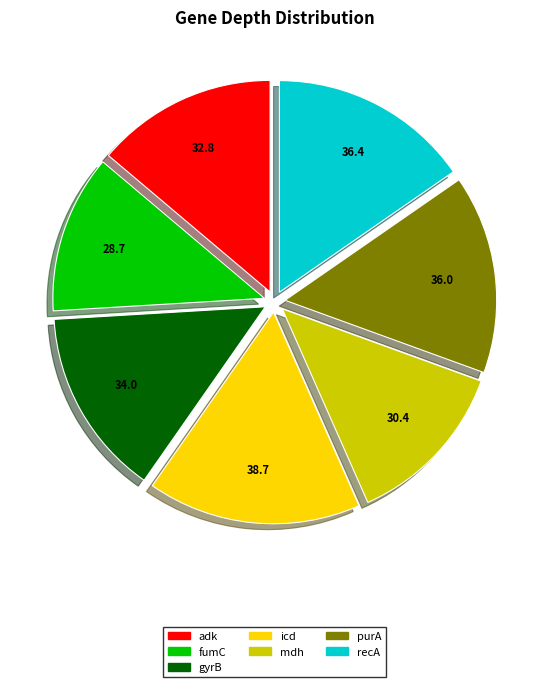

Is it true that purA is 15% of the pie?

True